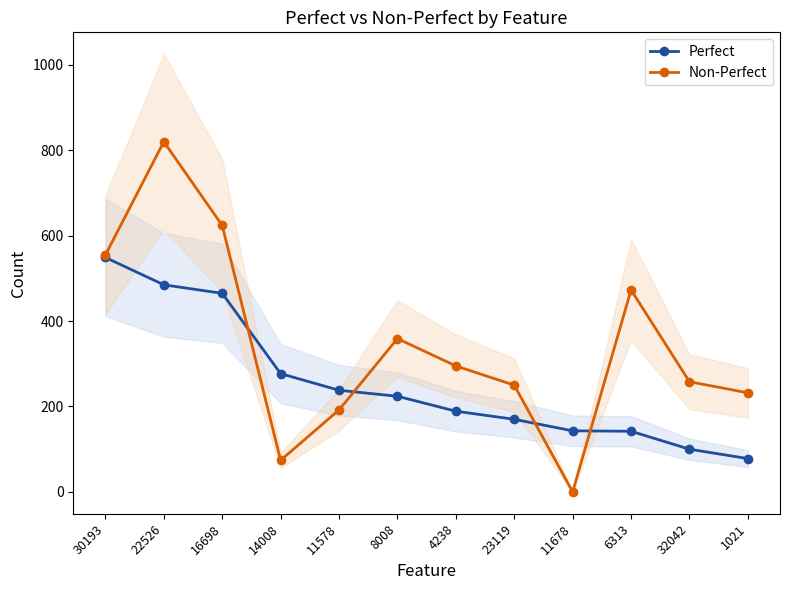

At which category does Non-Perfect reach its first local peak?

22526